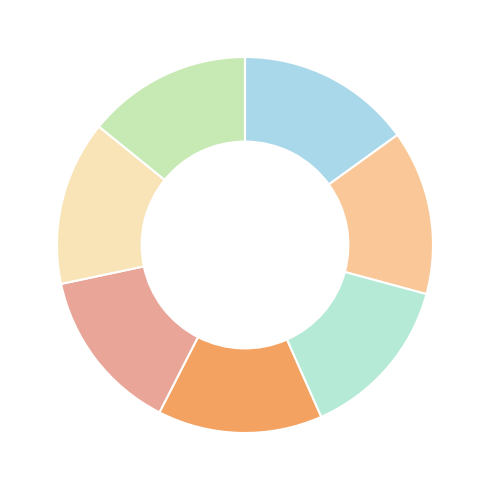

How many slices are in this pie chart?

7